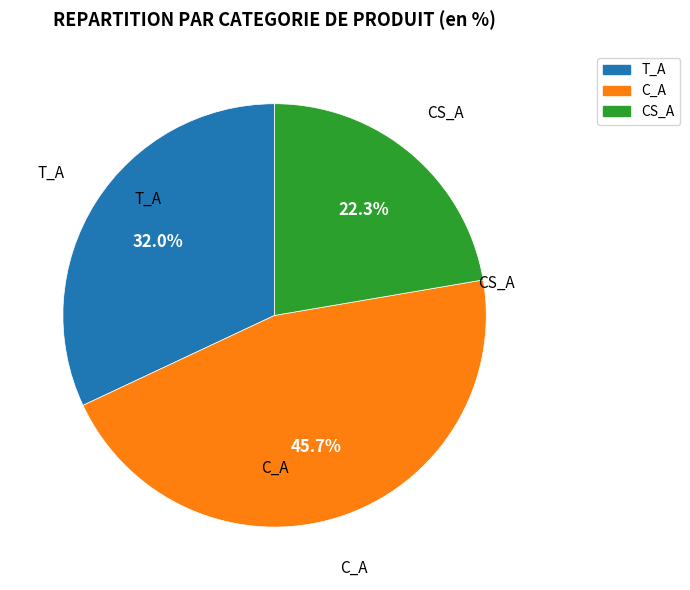

Is there any slice that represents more than half of the pie?

No